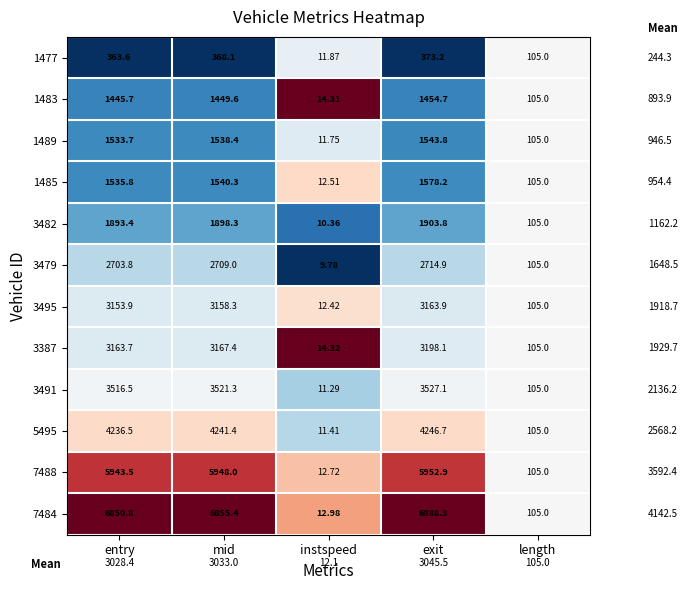

Is the value of 3387 at mid greater than the value of 7488 at instspeed?

Yes